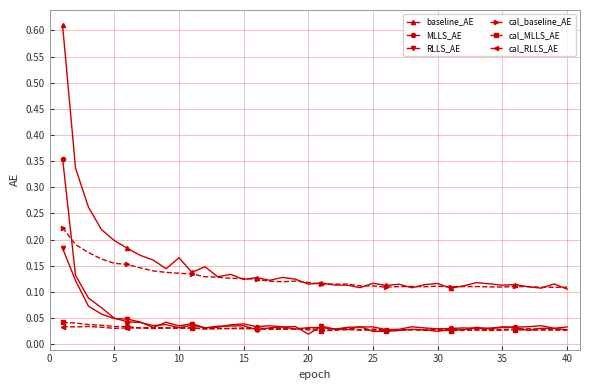

At how many categories does at least one series exceed 0?

40